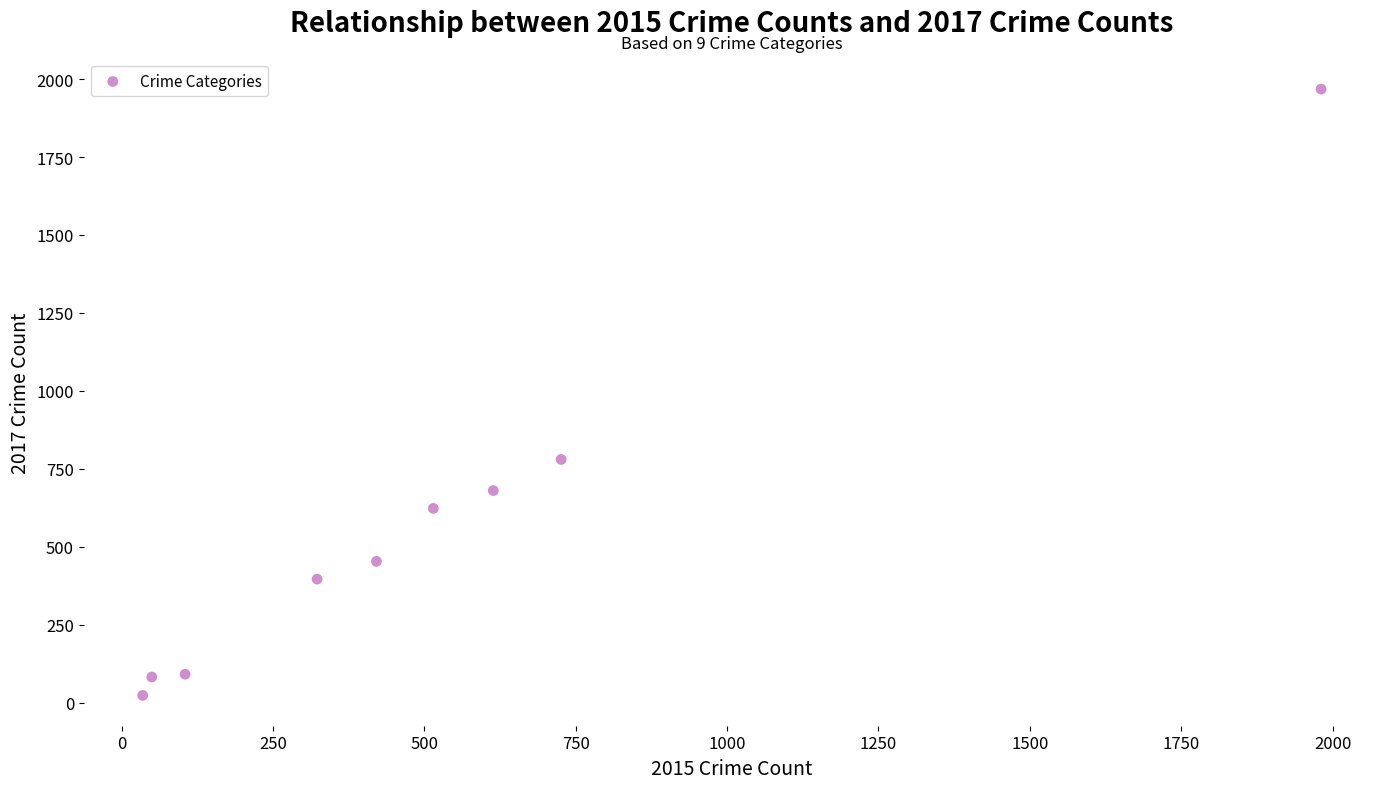

What Y value in the scatter plot is closest to 995?

780